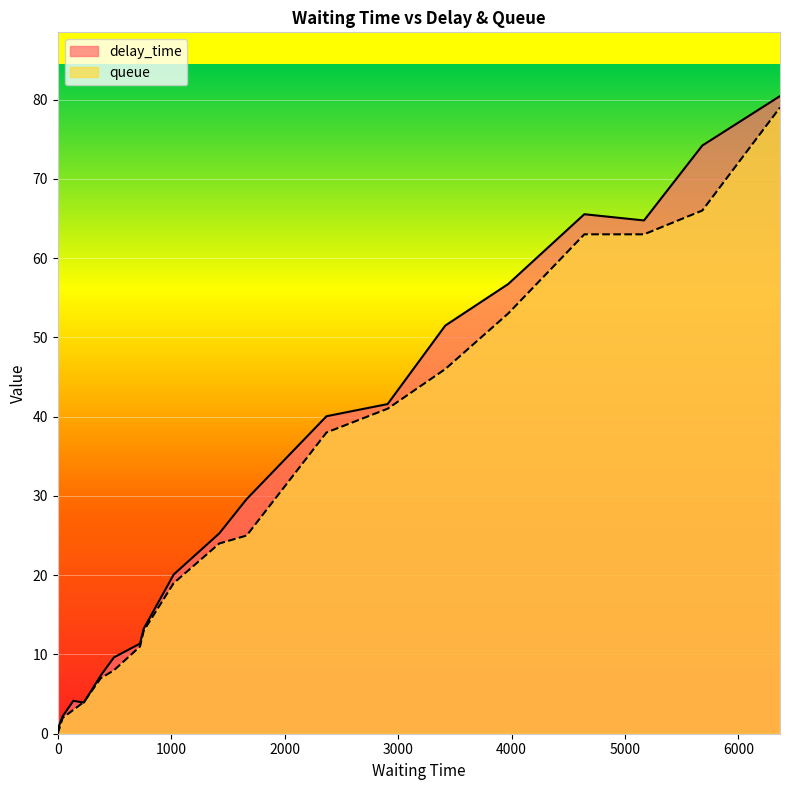

True or false: delay_time and queue intersect in this chart.

True